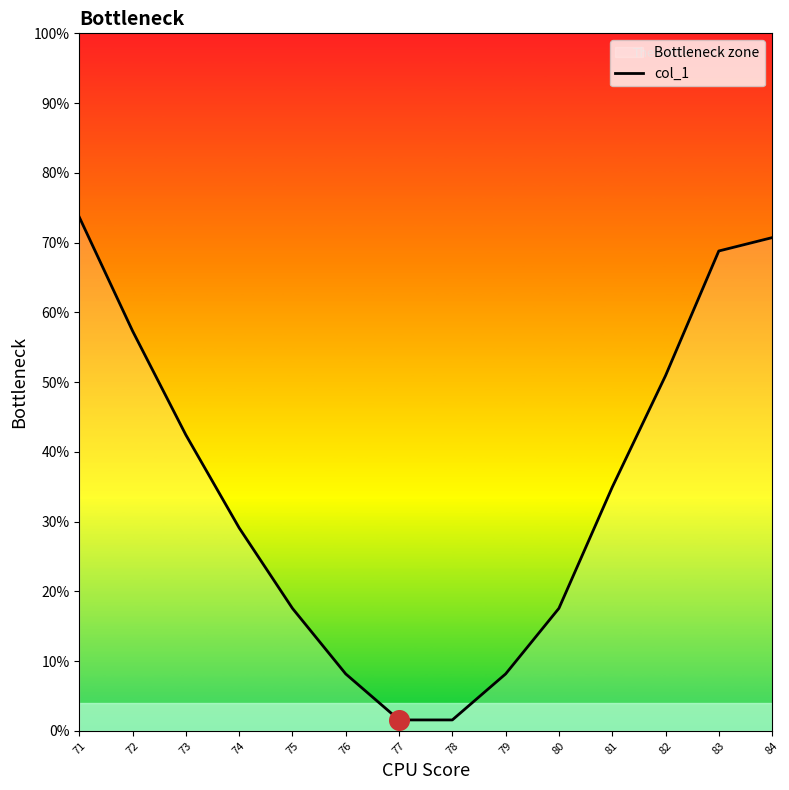

Which has a higher value, 84 or 76?

84